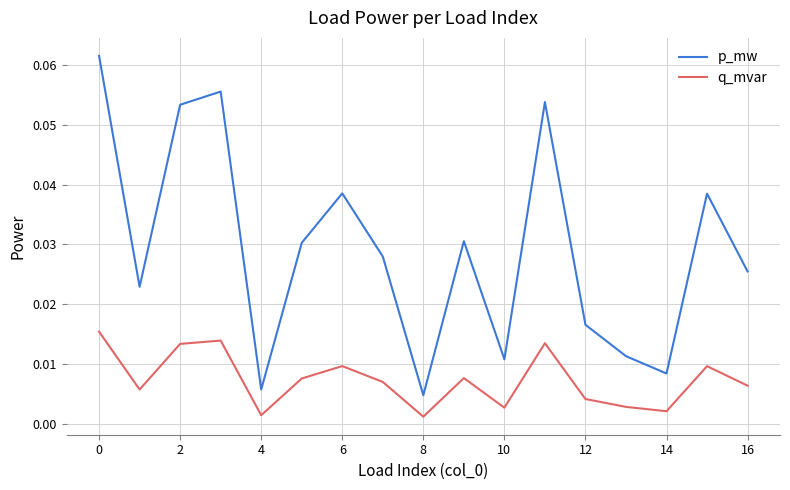

What are all the series names shown in the legend?

p_mw, q_mvar